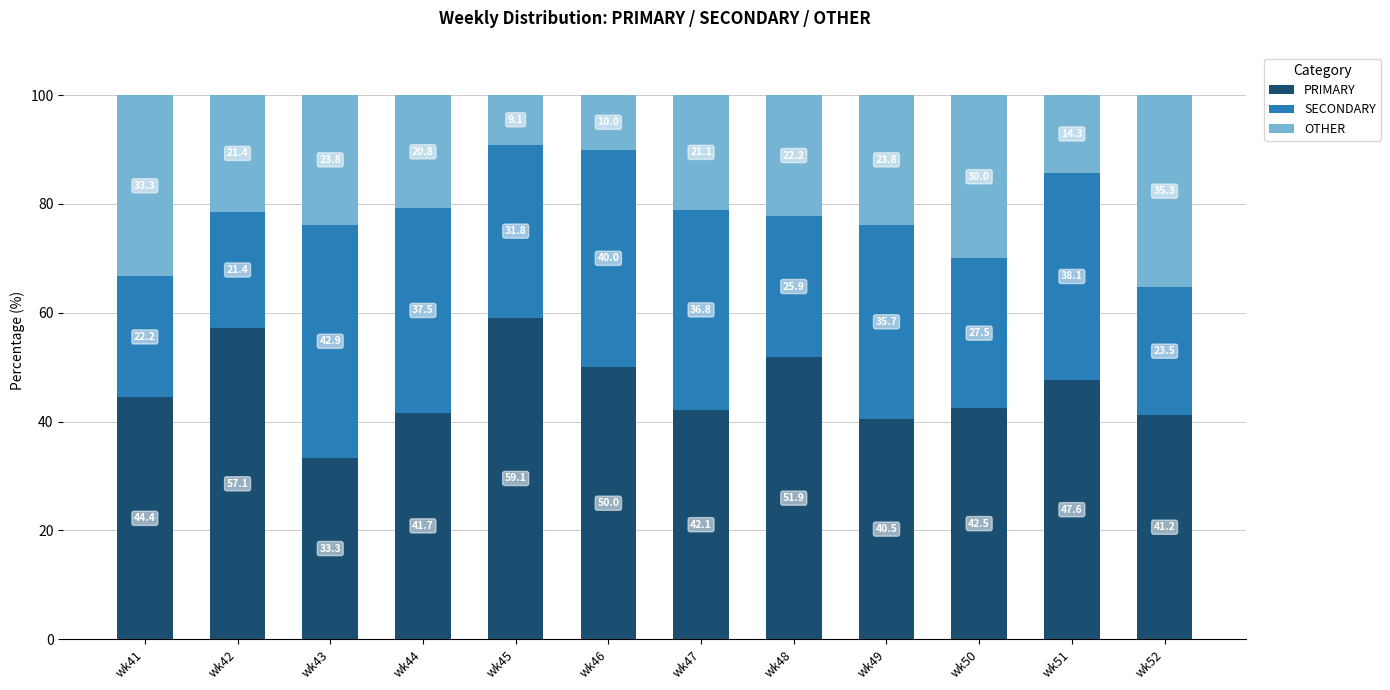

What is the sum of all PRIMARY values?

551.4